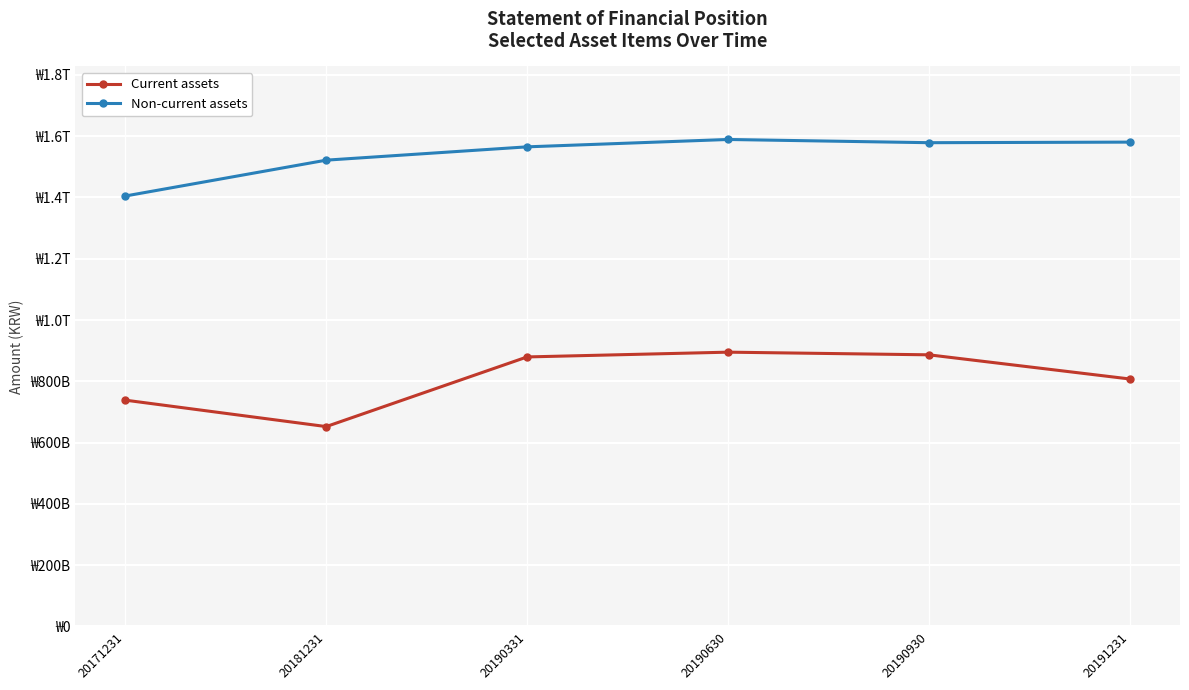

What are all the series names shown in the legend?

Current assets, Non-current assets